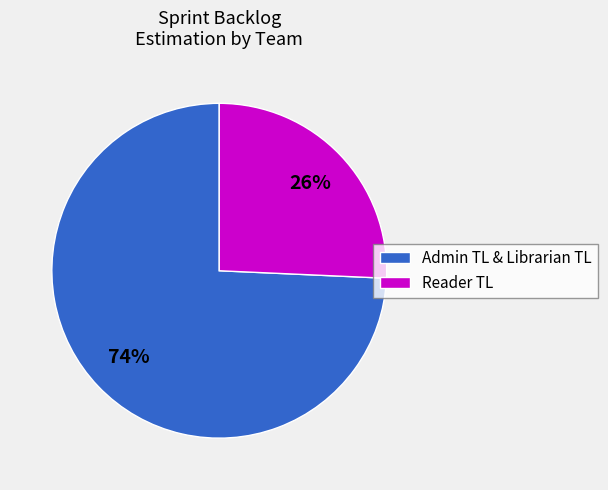

To the nearest percent, what is the average slice percentage?

50%